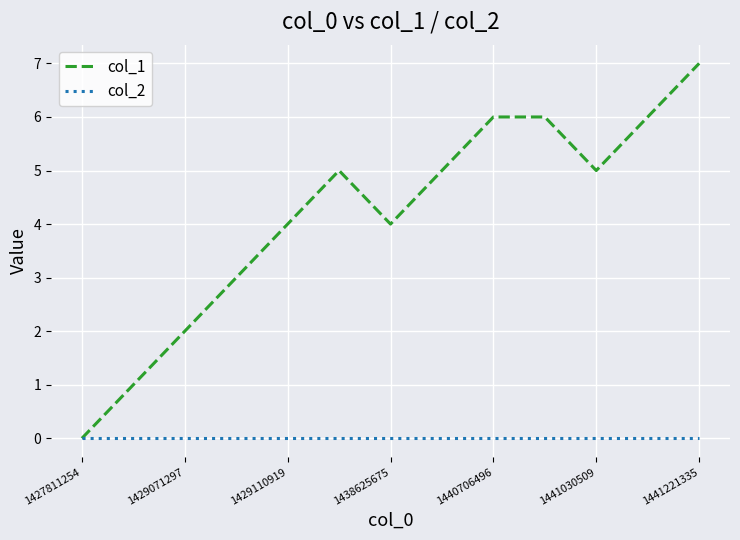

Which series has the largest total across all categories?

col_1